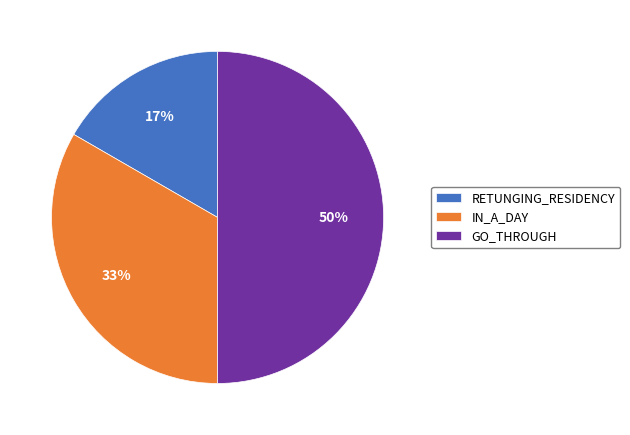

To the nearest percent, what is the combined percentage of GO_THROUGH and IN_A_DAY?

83%